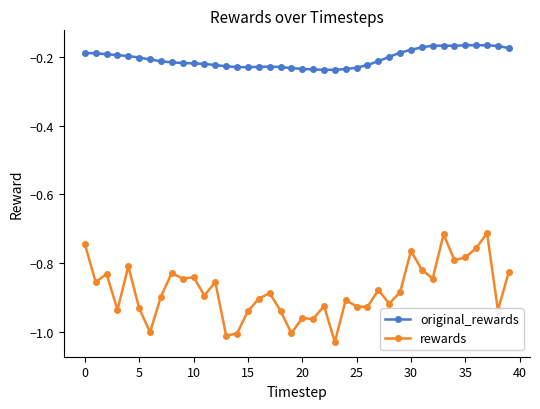

True or false: original_rewards and rewards intersect in this chart.

False